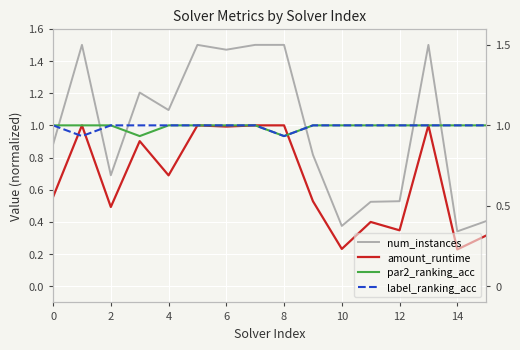

The par2_ranking_acc series shows 0.3 at 11. True or false?

False